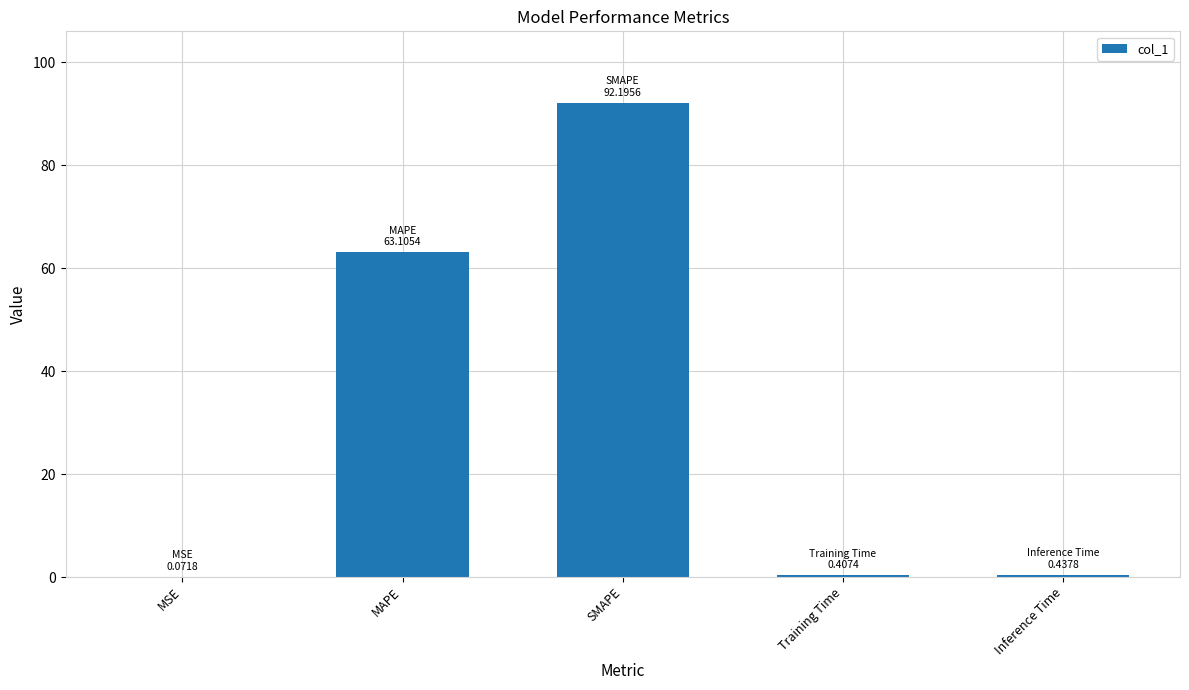

Which has a higher value, MAPE or Training Time?

MAPE